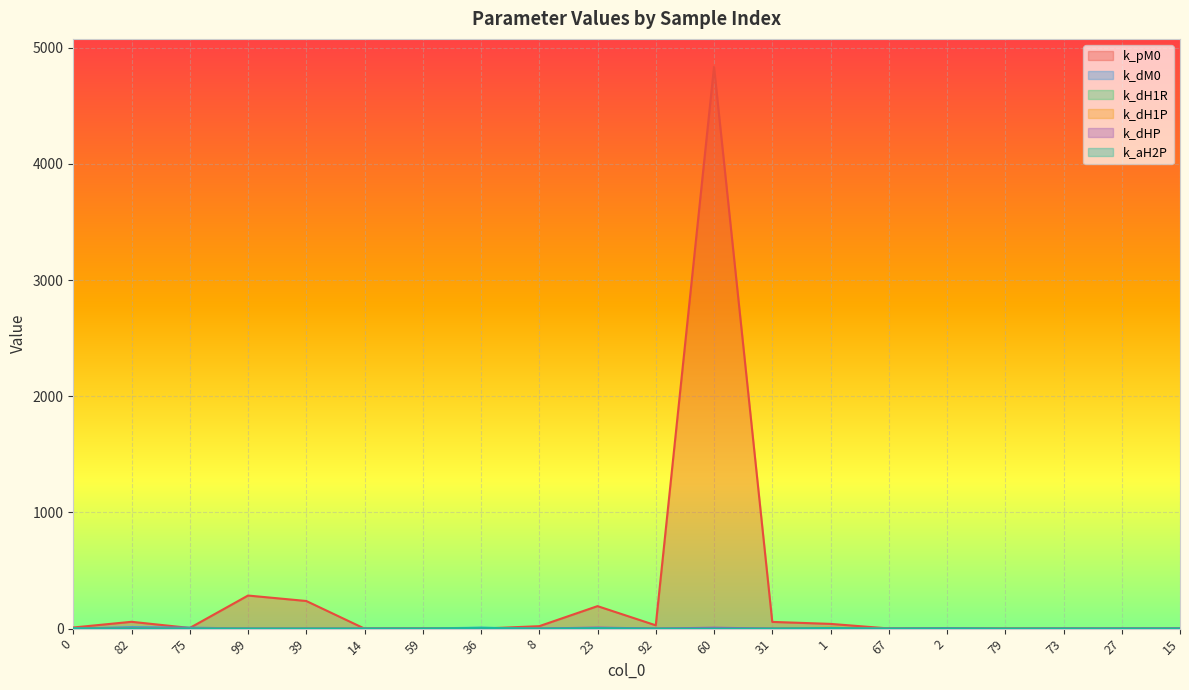

What is the sum of all k_dH1P values?

13.7